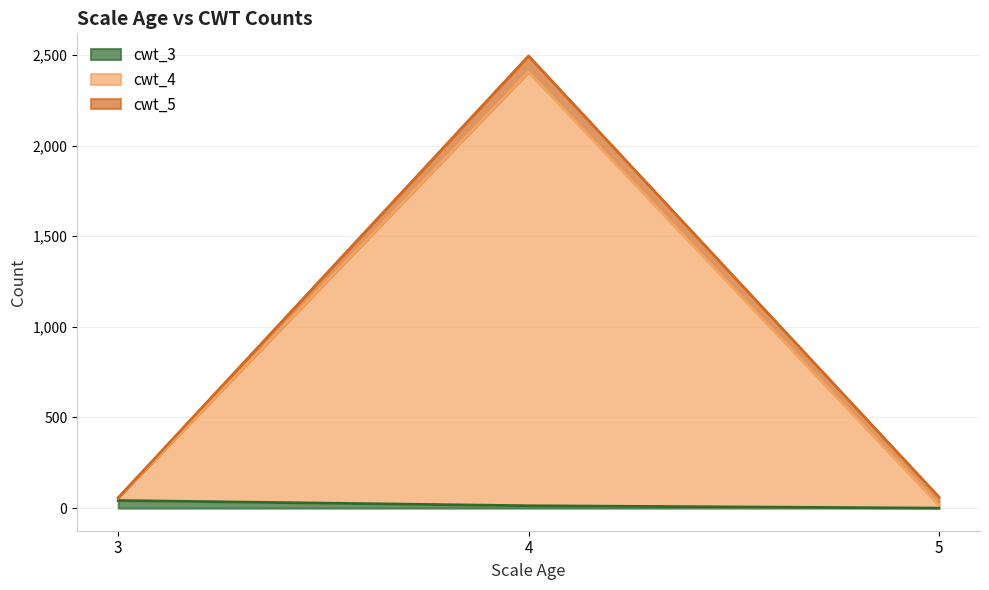

At which category is the sum across all series the highest?

4